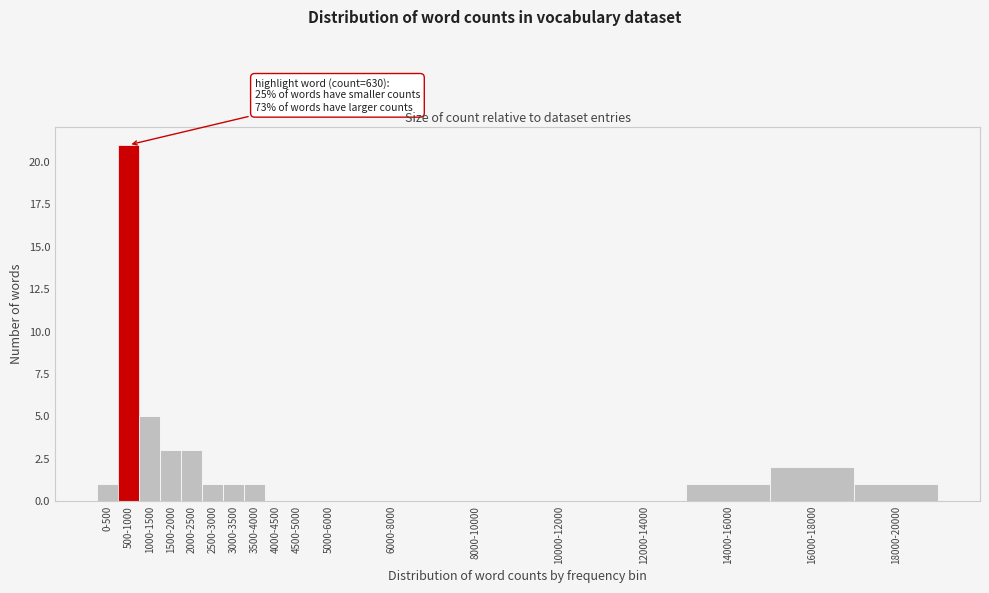

Reading right to left, list all the values displayed in this chart.

18000-20000=1	16000-18000=2	14000-16000=1	12000-14000=0	10000-12000=0	8000-10000=0	6000-8000=0	5000-6000=0	4500-5000=0	4000-4500=0	3500-4000=1	3000-3500=1	2500-3000=1	2000-2500=3	1500-2000=3	1000-1500=5	500-1000=21	0-500=1